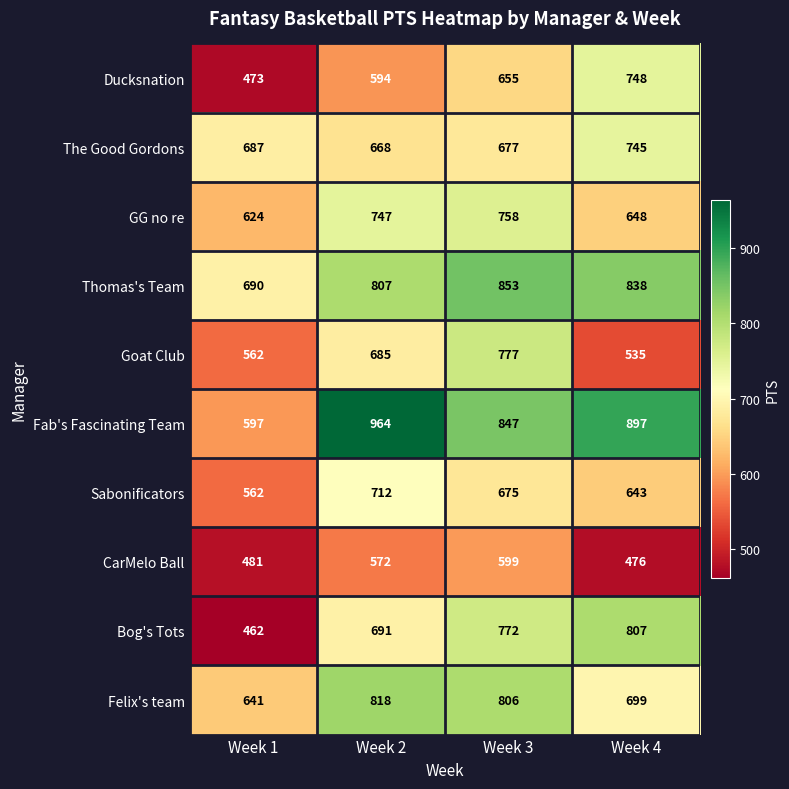

How many Bog's Tots values are between 691 and 807?

3